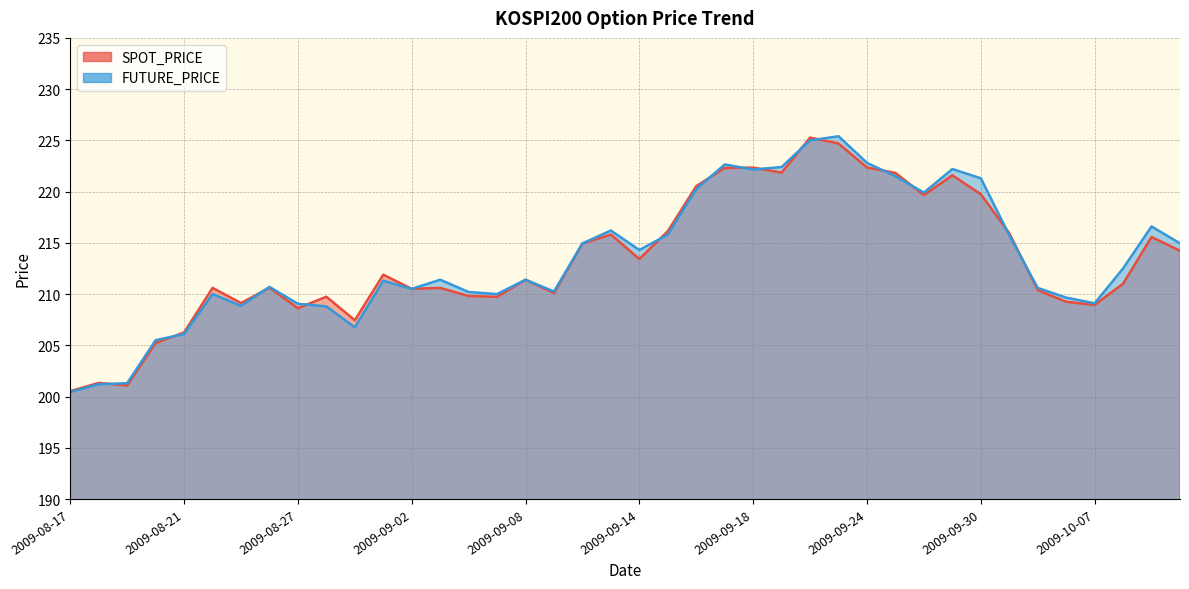

What are all the series names shown in the legend?

SPOT_PRICE, FUTURE_PRICE